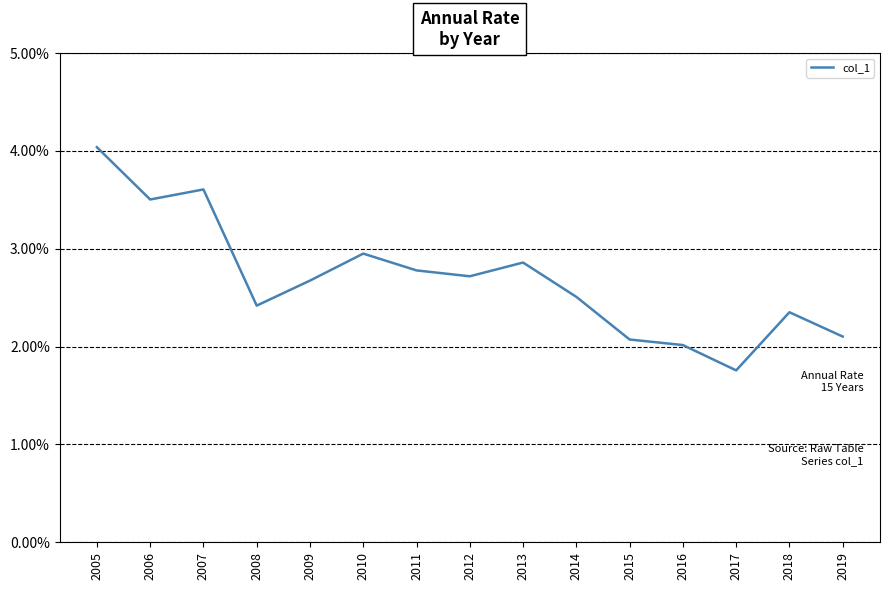

Reading left to right, transcribe all the data shown in this chart.

2005=4.0	2006=3.5	2007=3.6	2008=2.4	2009=2.7	2010=3.0	2011=2.8	2012=2.7	2013=2.9	2014=2.5	2015=2.1	2016=2.0	2017=1.8	2018=2.4	2019=2.1